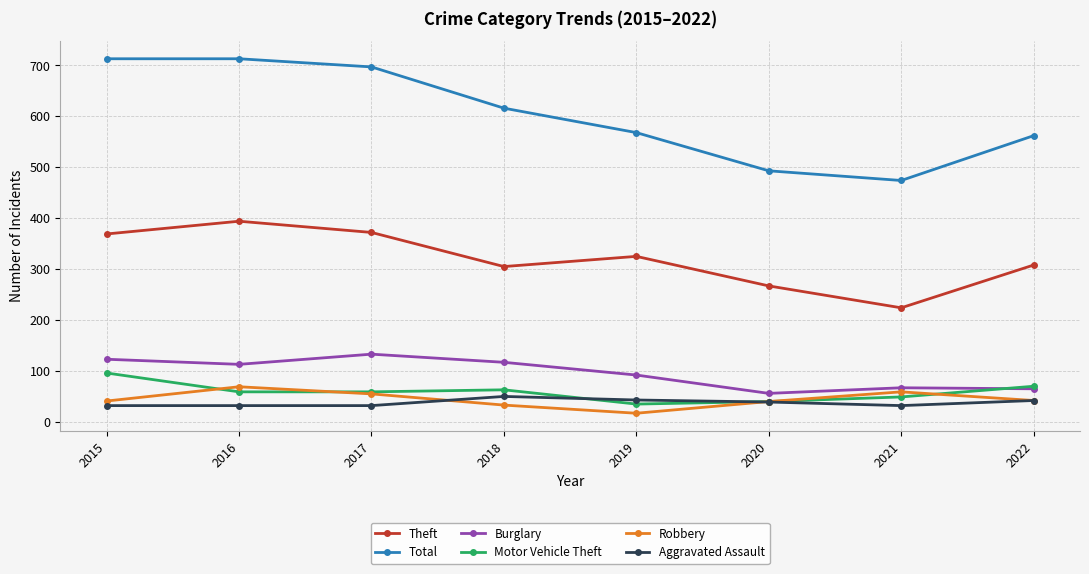

True or false: Total has more than 1 interior local peaks.

False